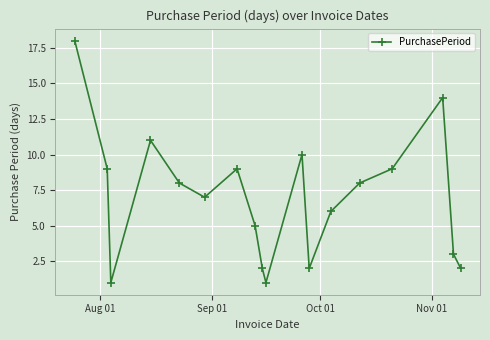

How many interior local valleys (lower than both neighbors) does the data have?

4